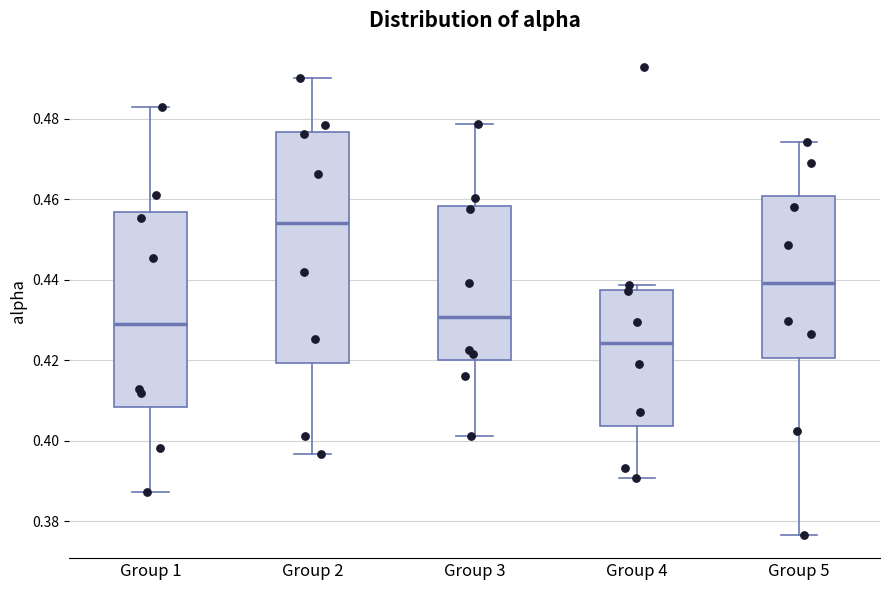

Where does the lower whisker of the box for Group 3 end on the y-axis? The values are not printed on the chart, so give them approximately, as read against the axis.

0.402